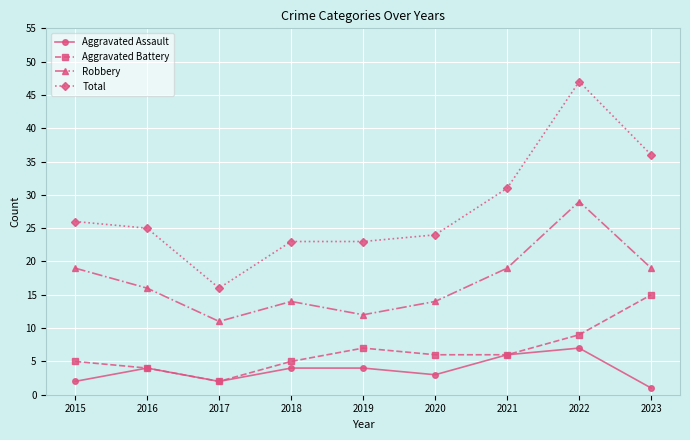

Is it true that Total equals 47 at 2022?

True